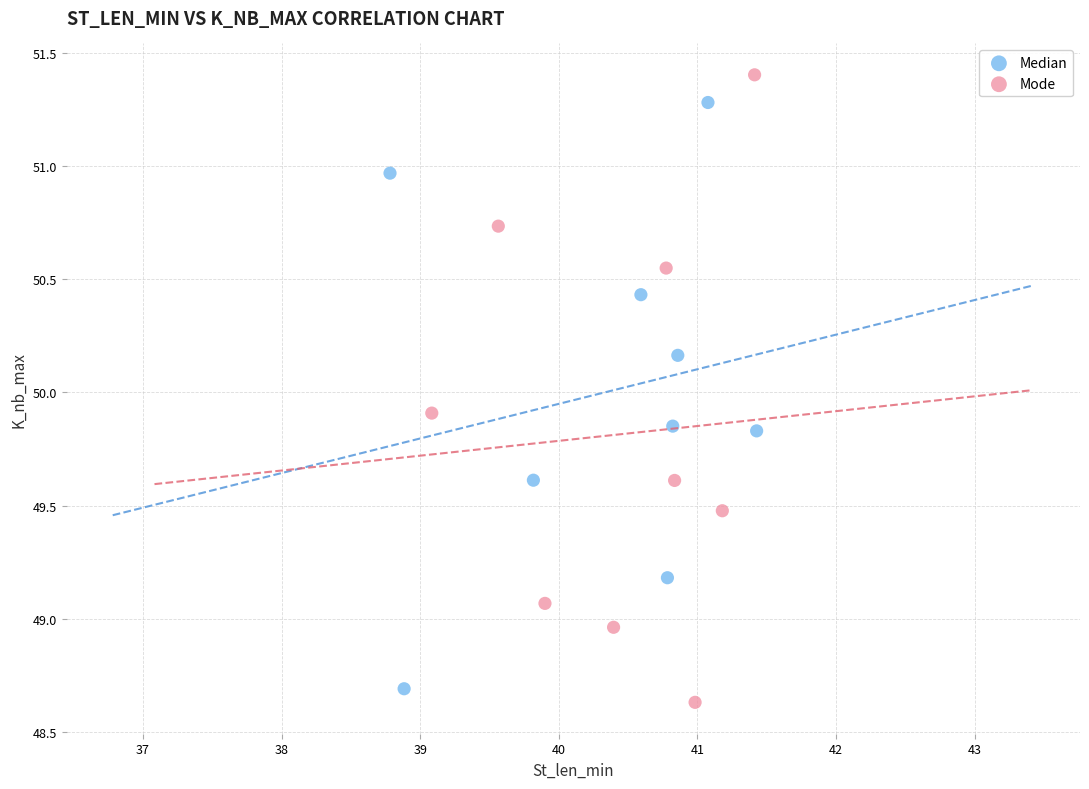

Which series contains the highest Y value?

Mode